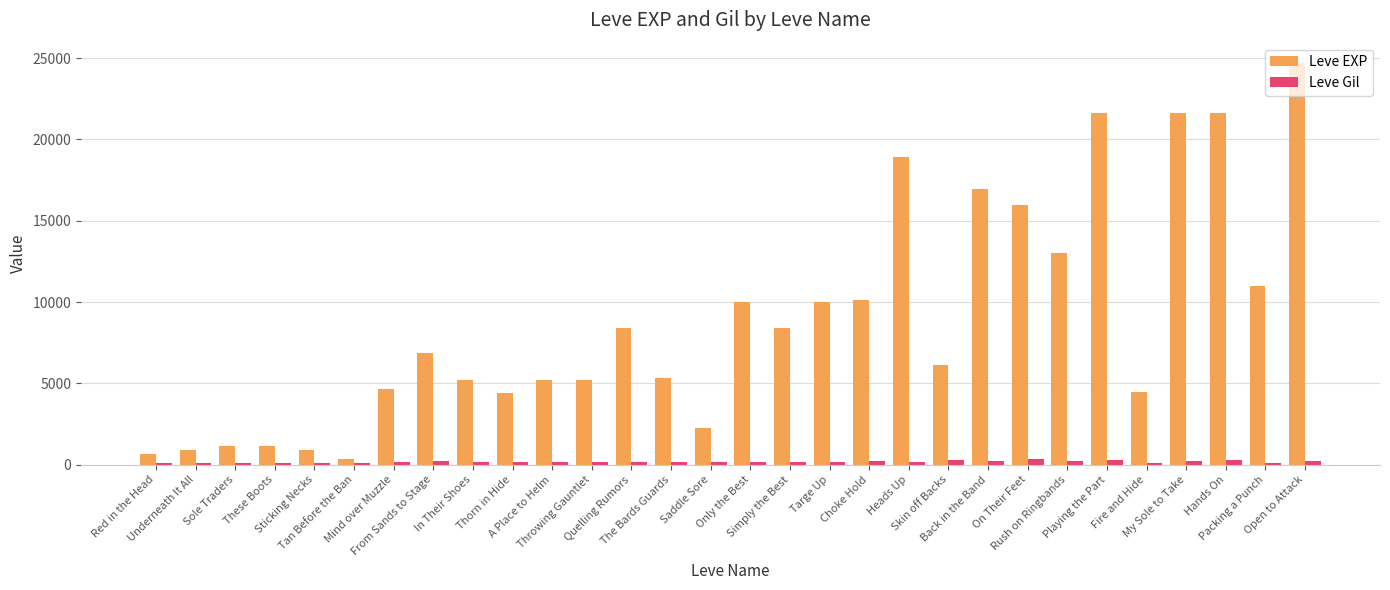

What position from the left is Throwing Gauntlet?

12